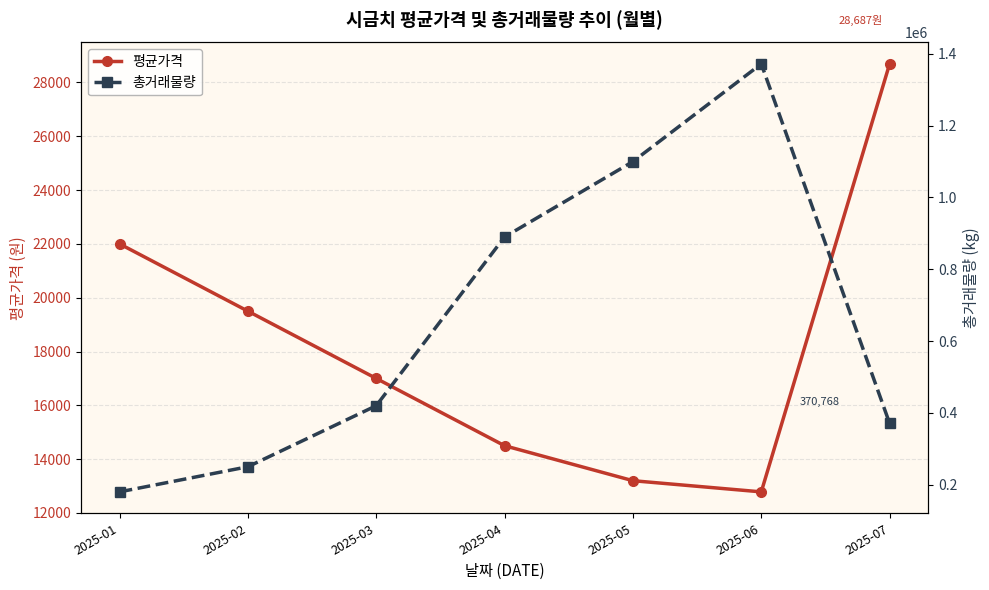

How many lines are shown in the chart?

2